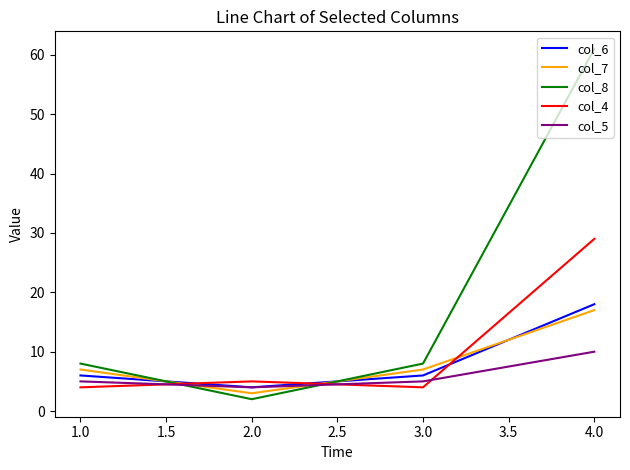

Count the col_7 values in the range 7 to 17.

3